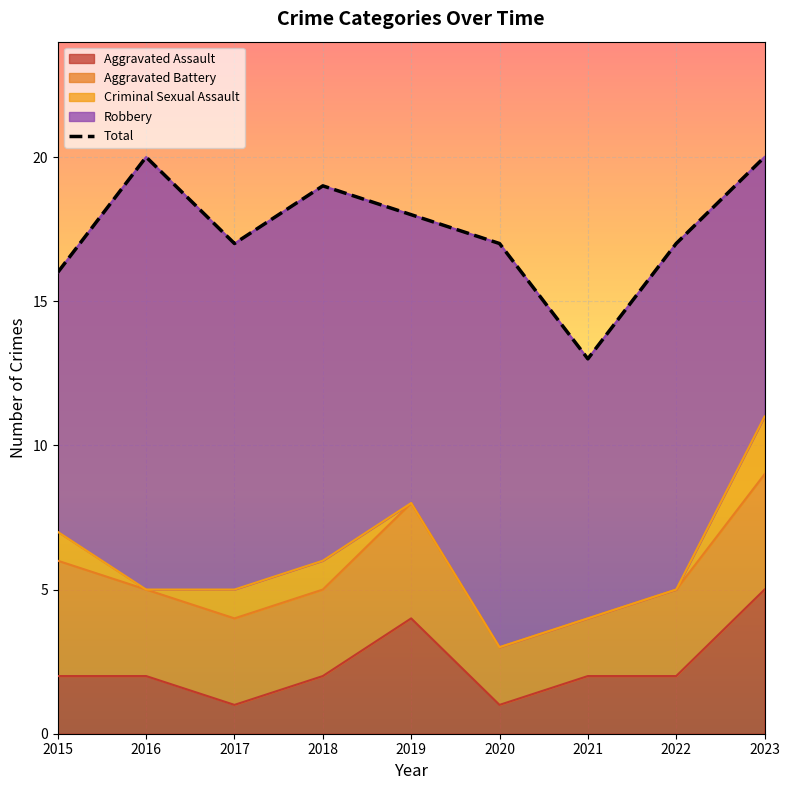

Where does the data first go above 17?

2016